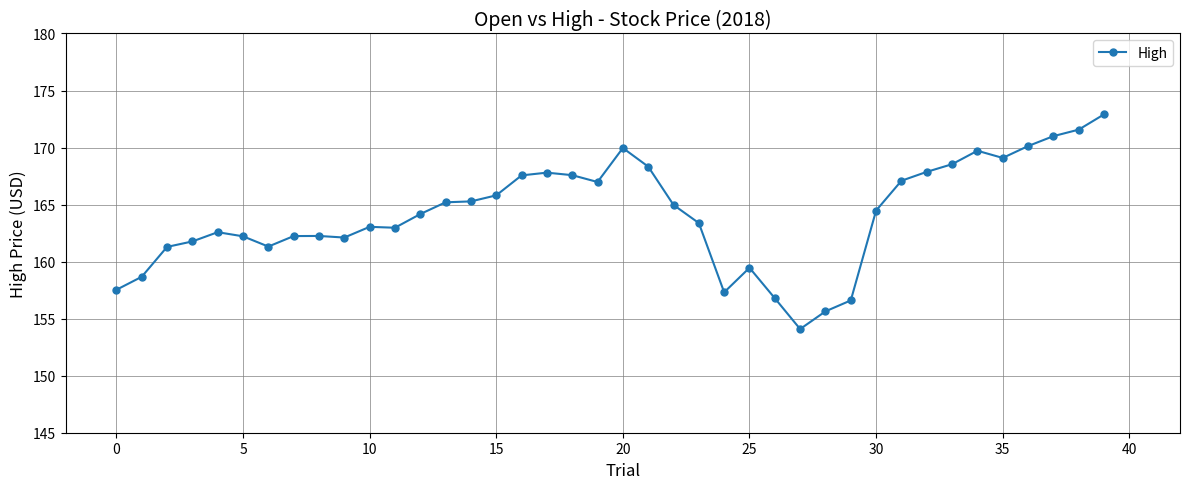

What is the value of the 14th point from the left?

165.2